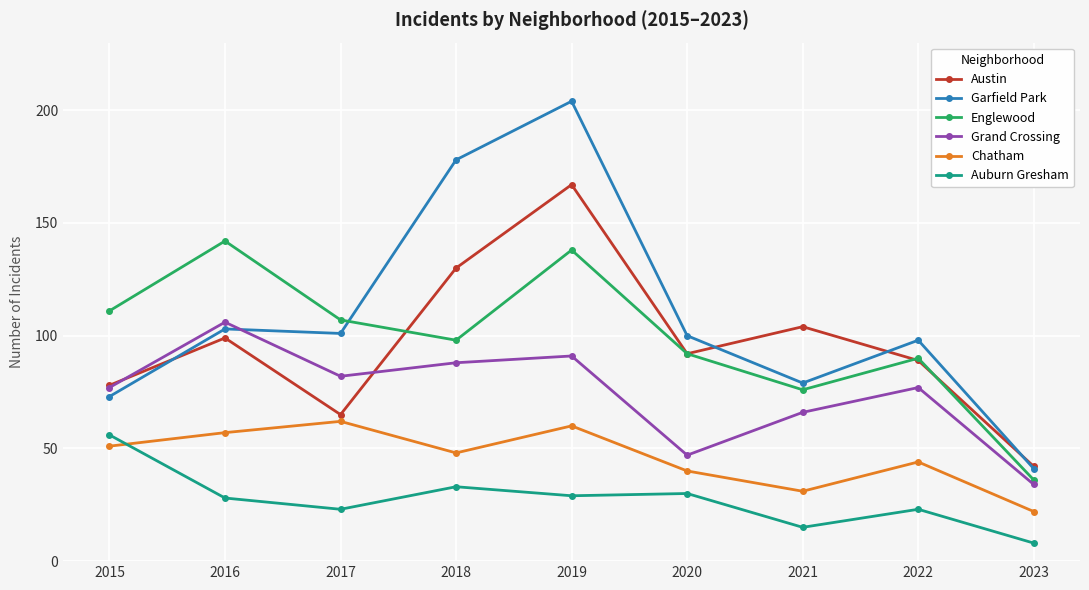

True or false: Auburn Gresham has a value of 30 at 2020.

True